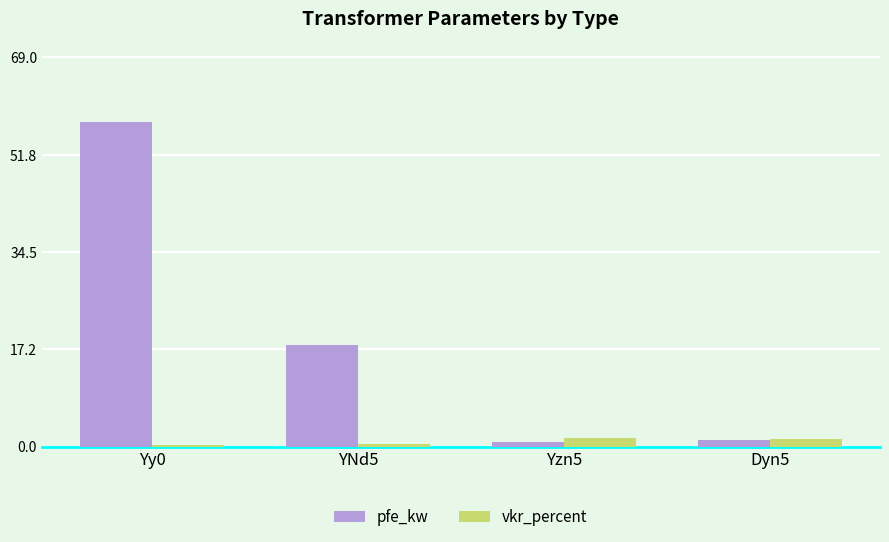

The value of pfe_kw at Dyn5 is 1.1. True or false?

True